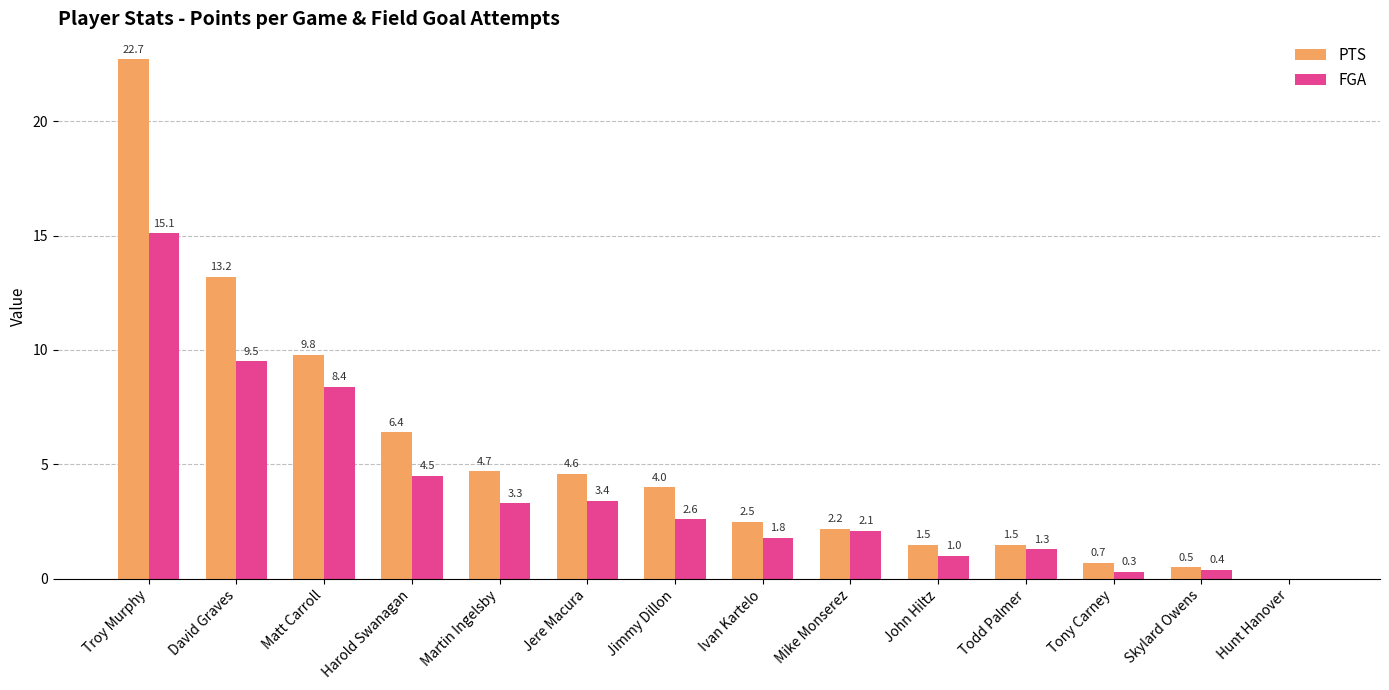

True or false: PTS has a value of 3.0 at Mike Monserez.

False